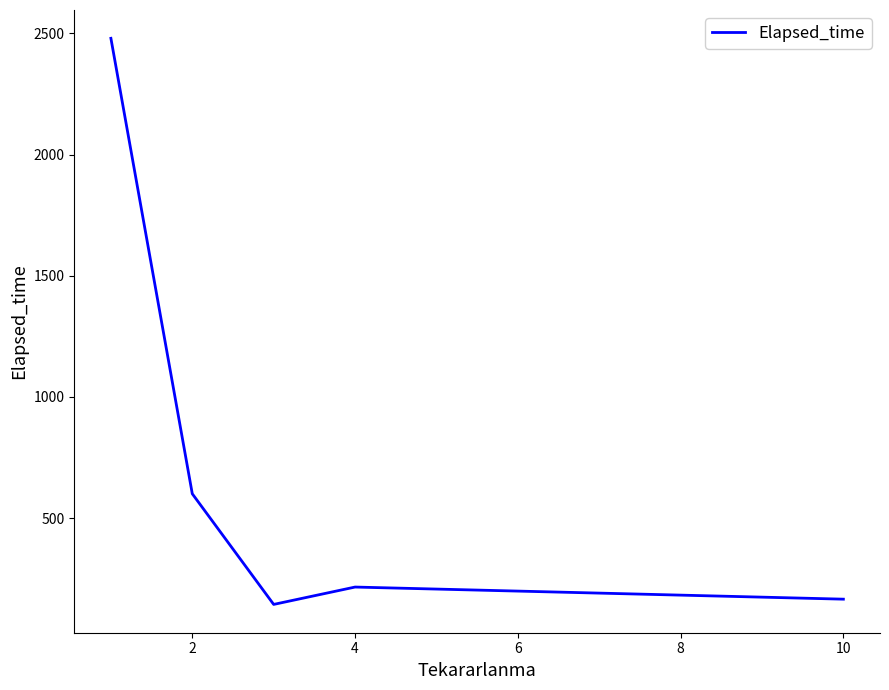

What is the difference between the maximum and second lowest values?

2315.0